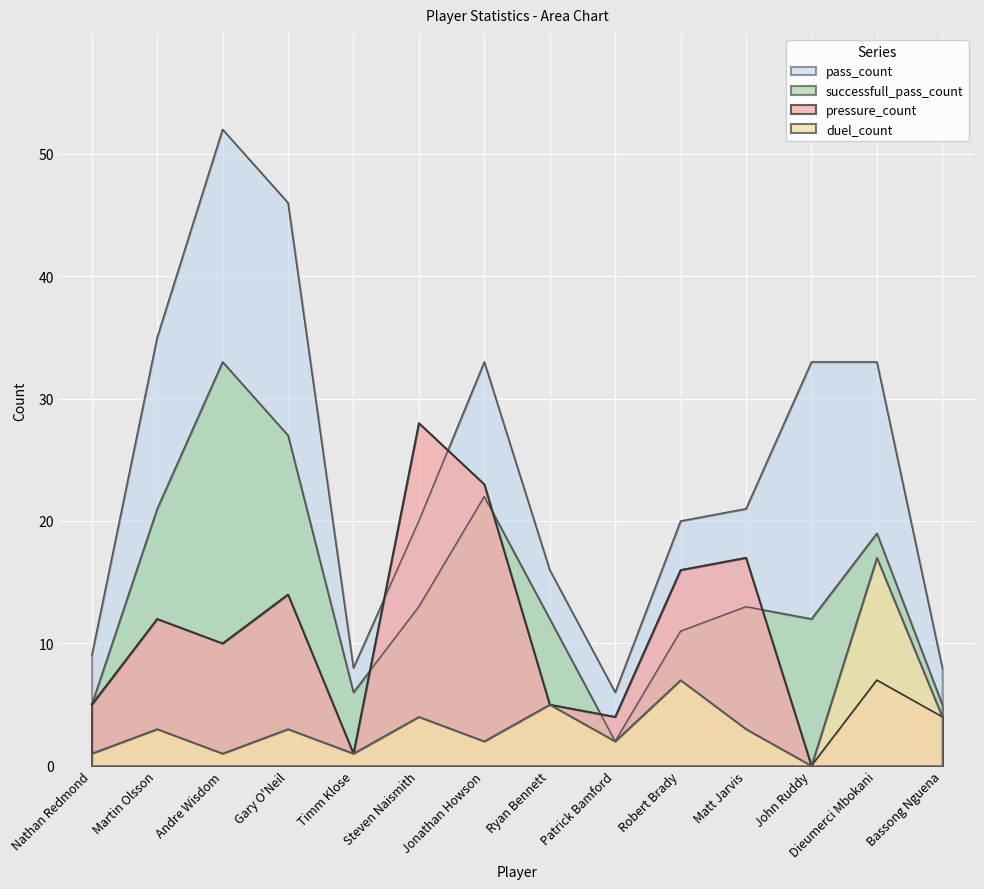

Rank the categories by pressure_count value from highest to lowest.

Steven Naismith, Jonathan Howson, Matt Jarvis, Robert Brady, Gary O'Neil, Martin Olsson, Andre Wisdom, Dieumerci Mbokani, Nathan Redmond, Ryan Bennett, Patrick Bamford, Bassong Nguena, Timm Klose, John Ruddy